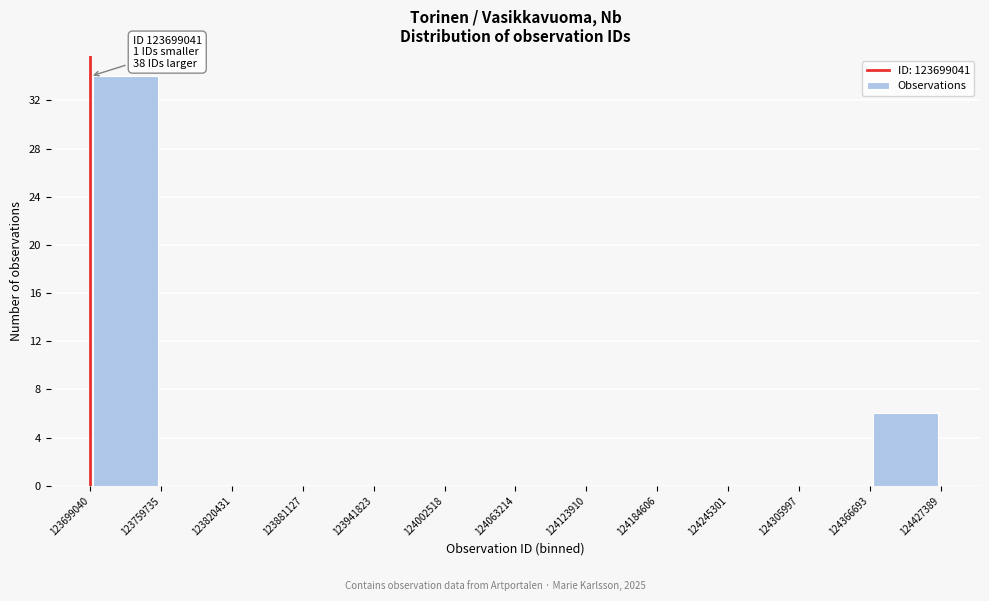

Over which range of the x-axis is the bar tallest?

123699040 to 123759735